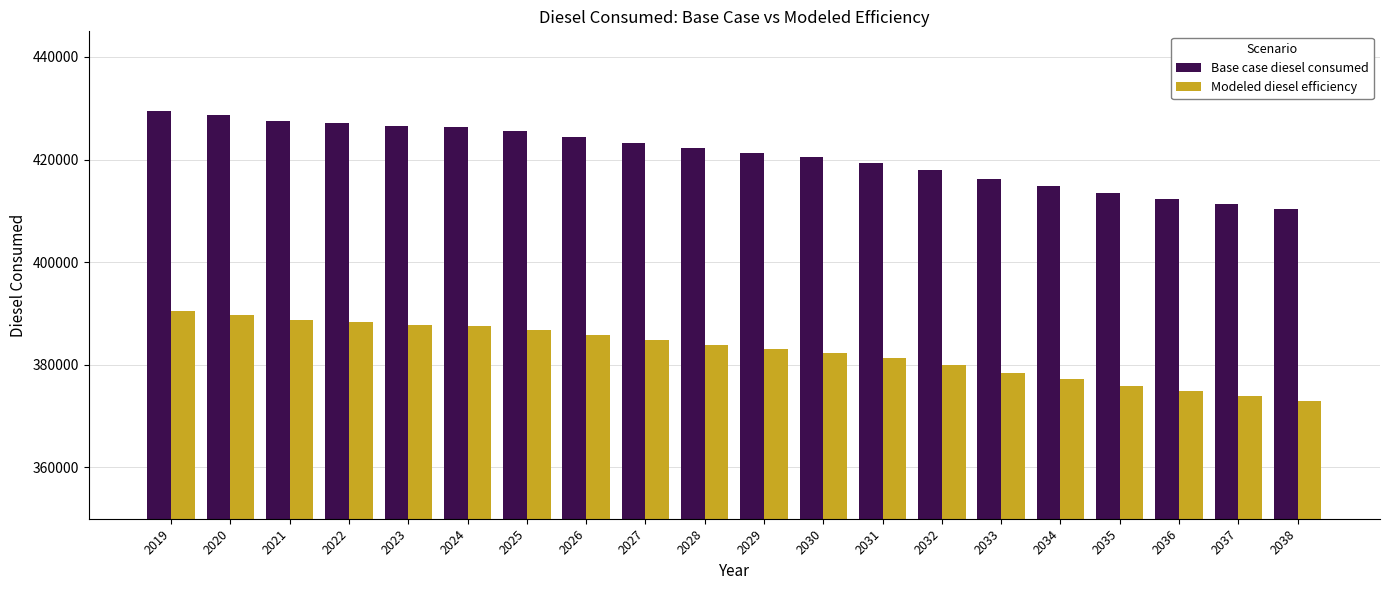

What is the difference between the Modeled diesel efficiency values at 2022 and 2032?

8359.5